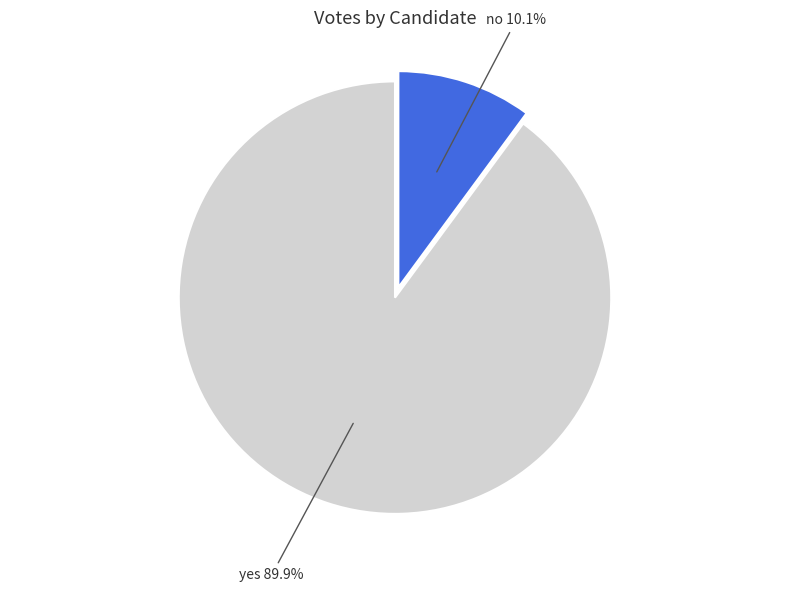

Does any single category account for the majority?

Yes